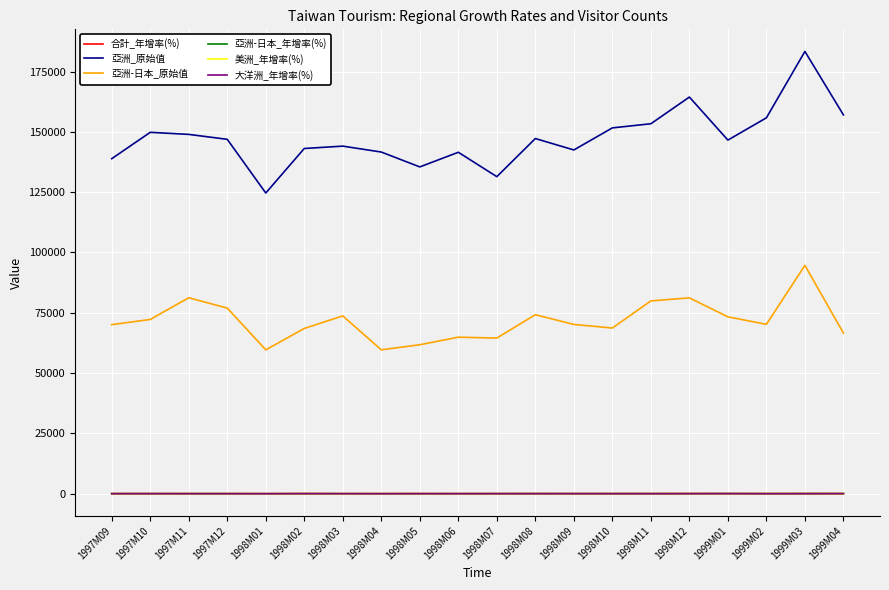

The value of 亞洲_原始值 at 1999M03 is 260292.8. True or false?

False